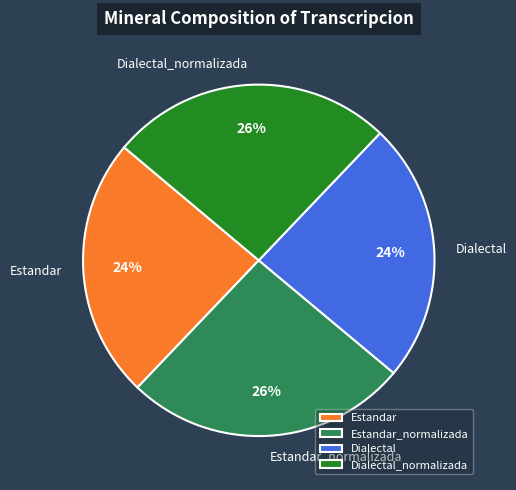

Does Dialectal_normalizada account for over 50% of the chart?

No